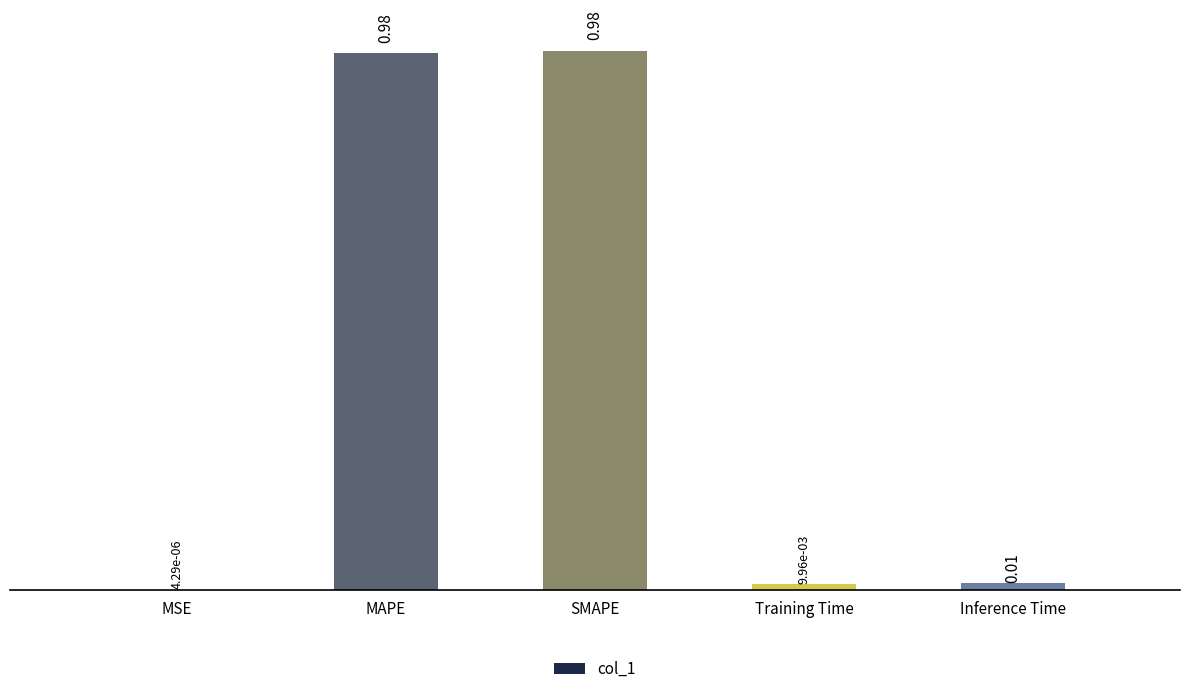

Where is the data nearest to the value 0?

MSE